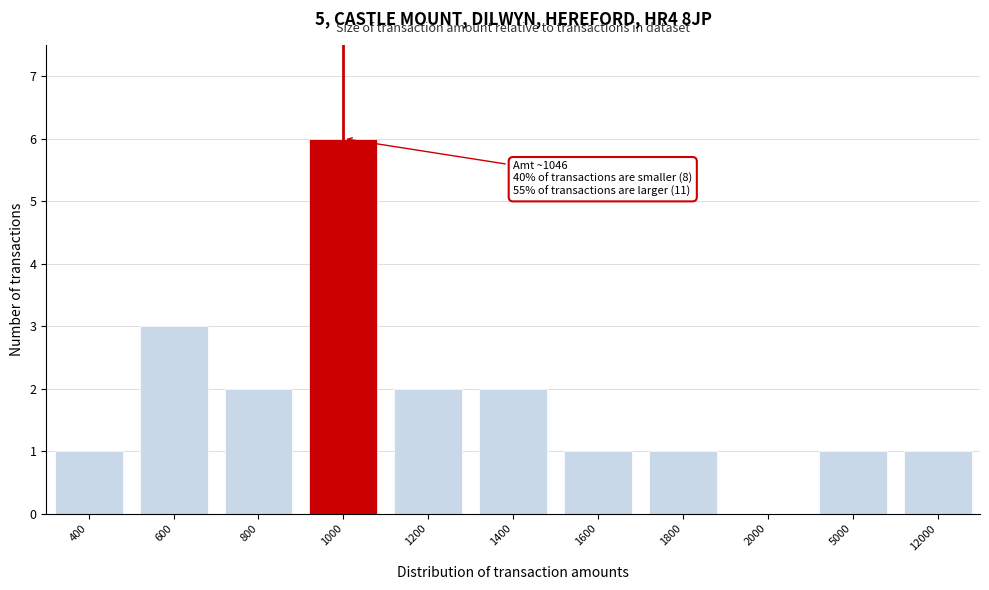

Reading left to right, list all the values displayed in this chart.

400=1	600=3	800=2	1000=6	1200=2	1400=2	1600=1	1800=1	2000=0	5000=1	12000=1